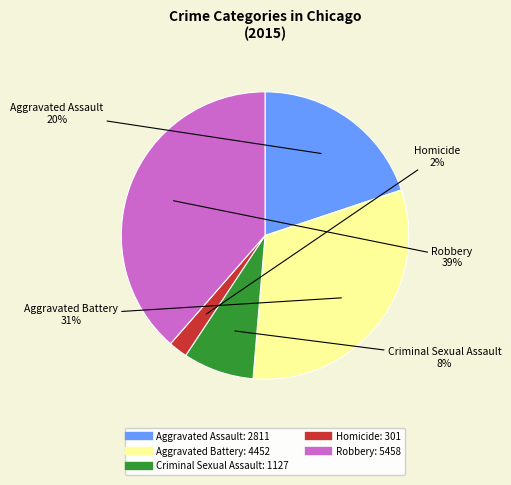

What is the smallest slice in the pie chart?

Homicide